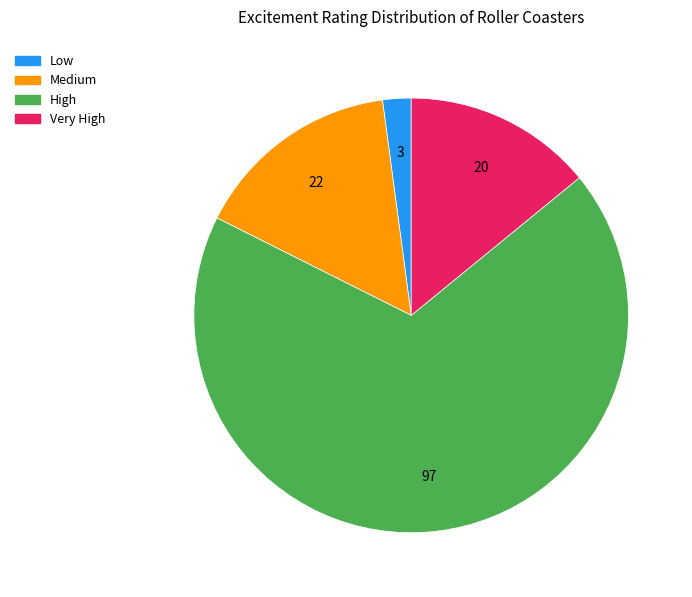

Is there a majority slice in this chart?

Yes